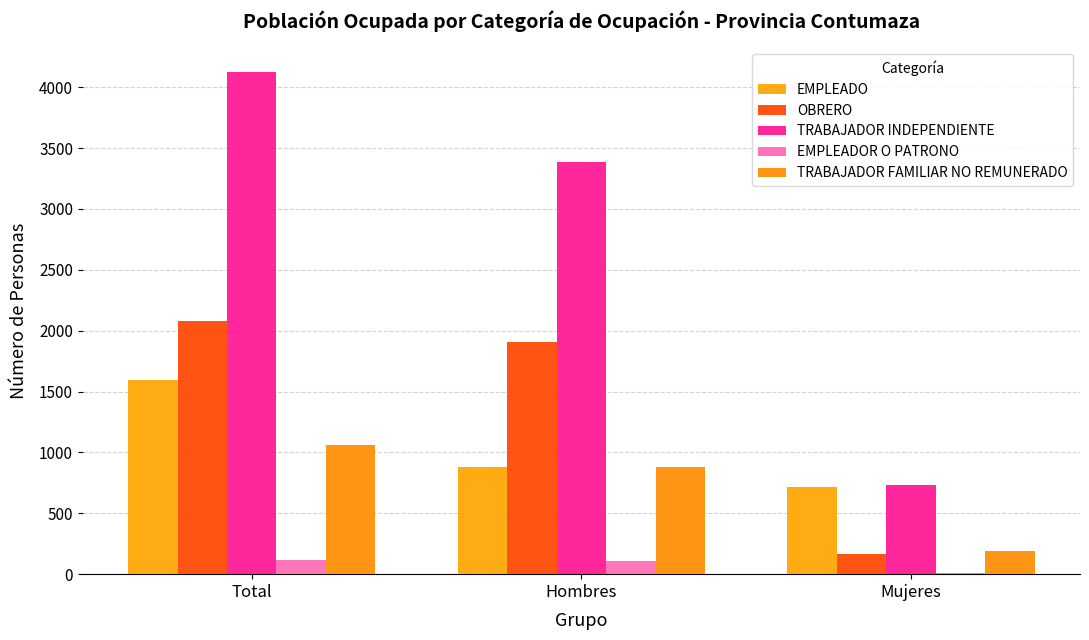

What value does the TRABAJADOR FAMILIAR NO REMUNERADO series have at Total?

1065